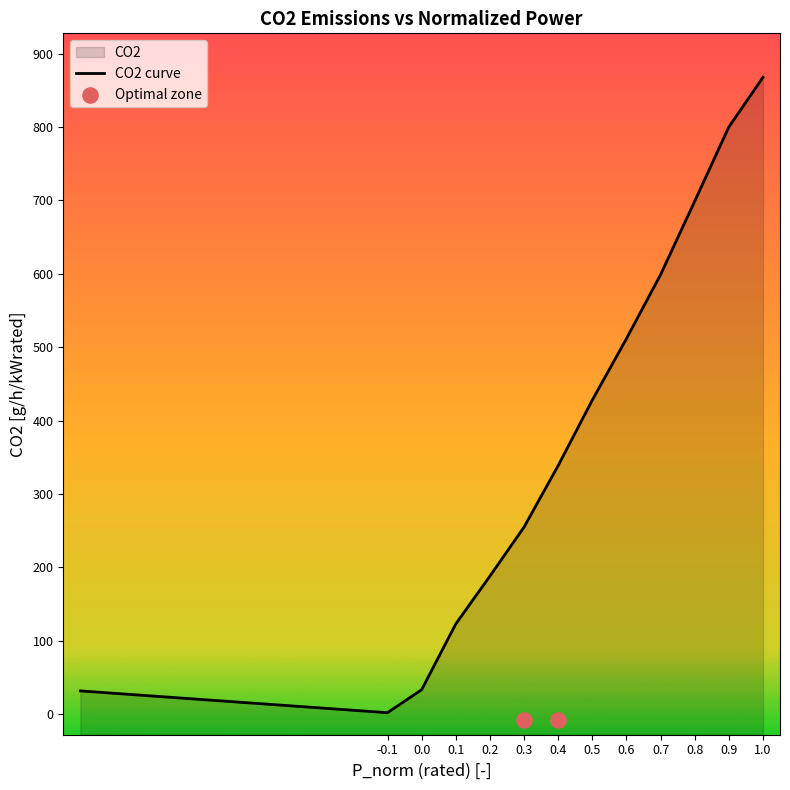

Between 0.4 and 0.6, which is larger?

0.6